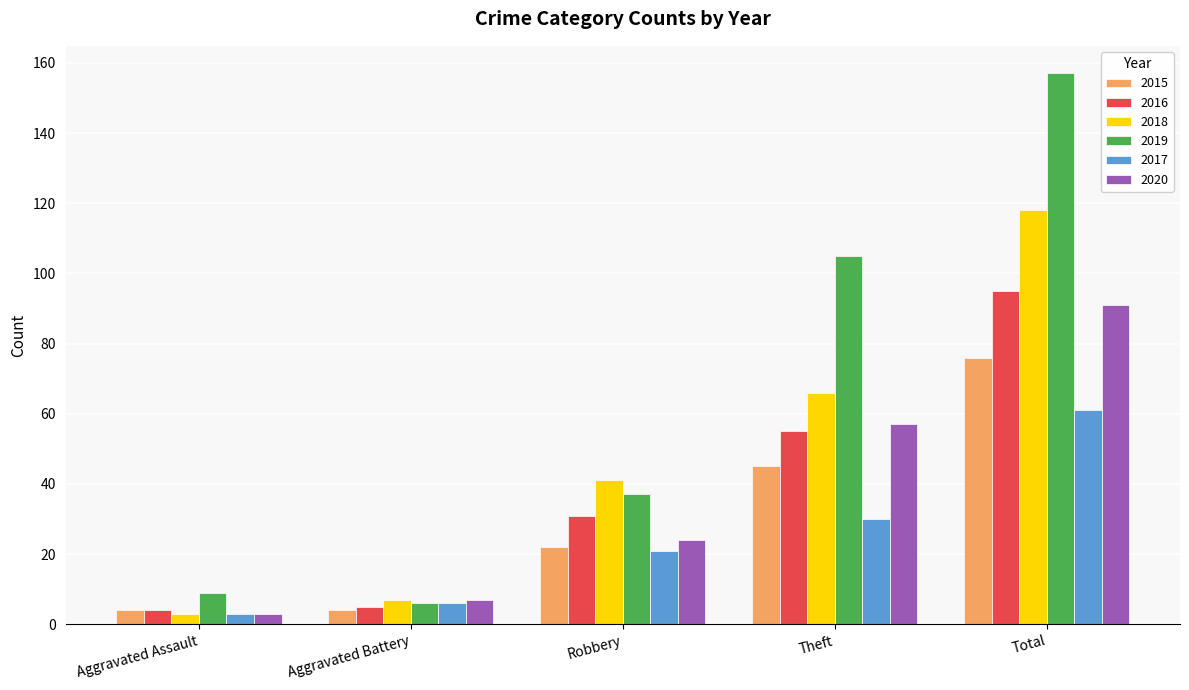

What is the label of the 3rd bar from the left?

Robbery